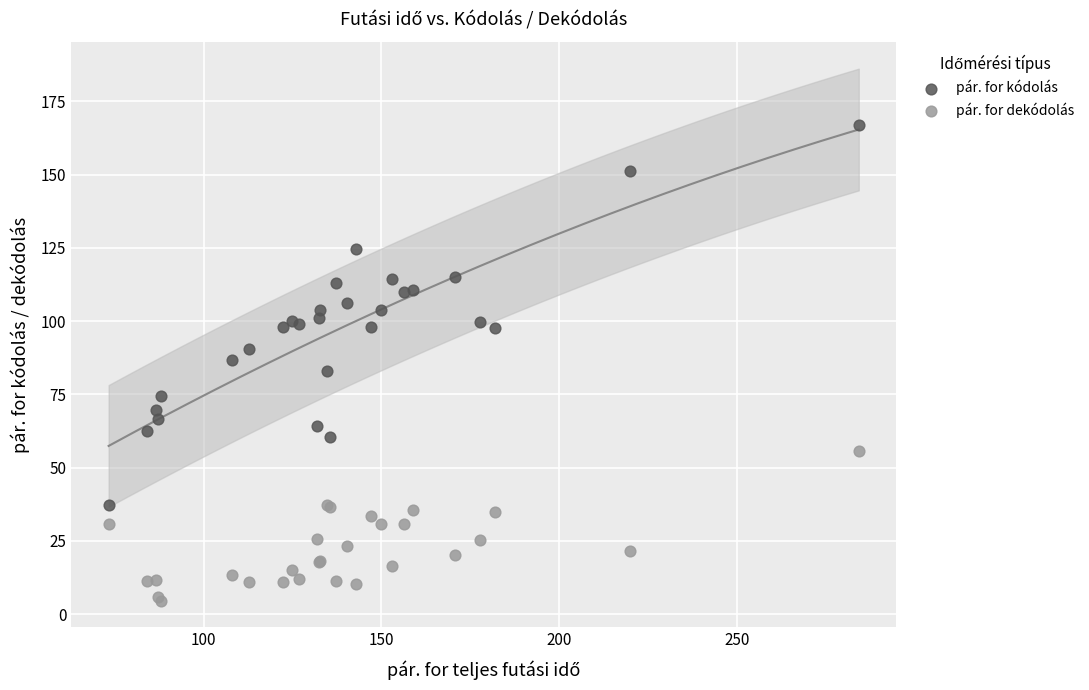

Which series reaches the minimum Y coordinate?

pár. for dekódolás